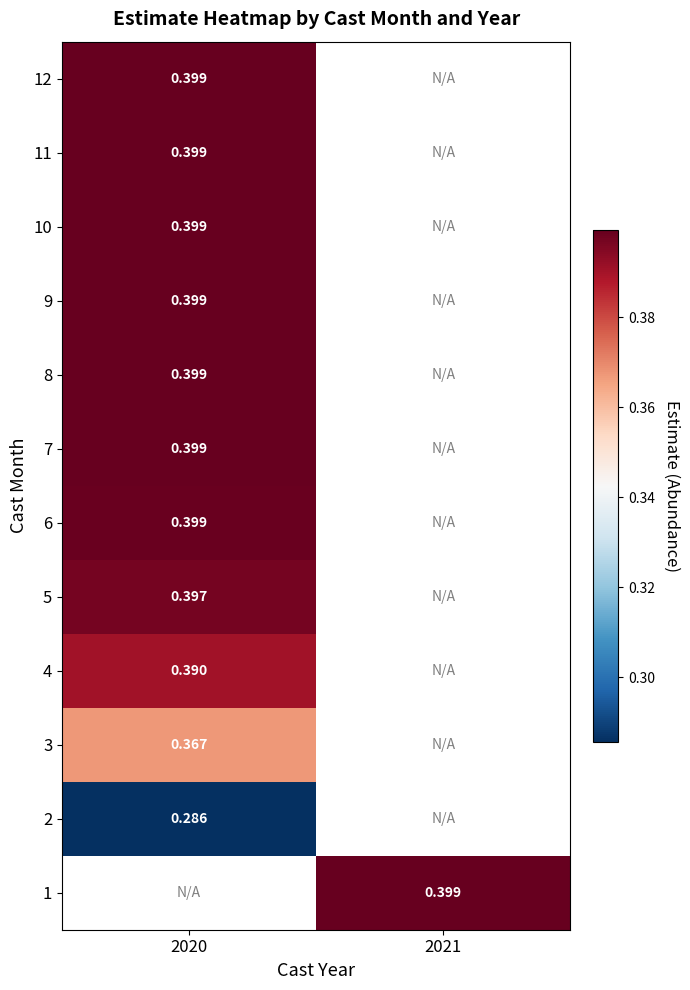

What is the maximum value for 6?

0.4